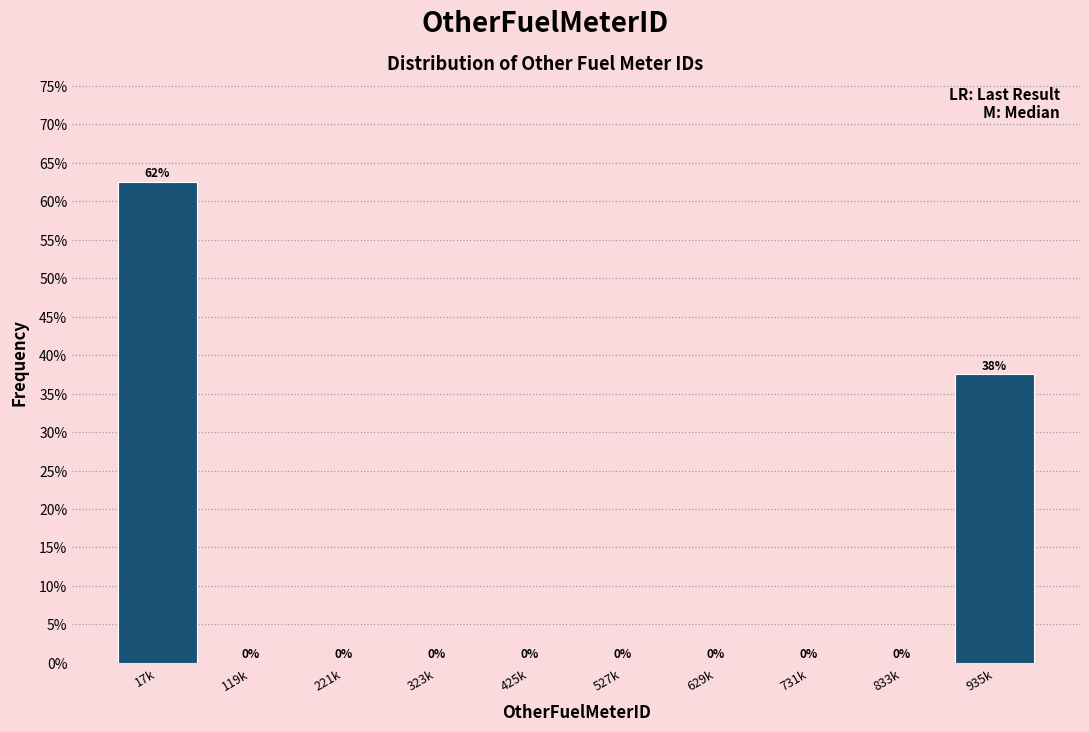

True or false: the data shows 26.9 at 731k.

False